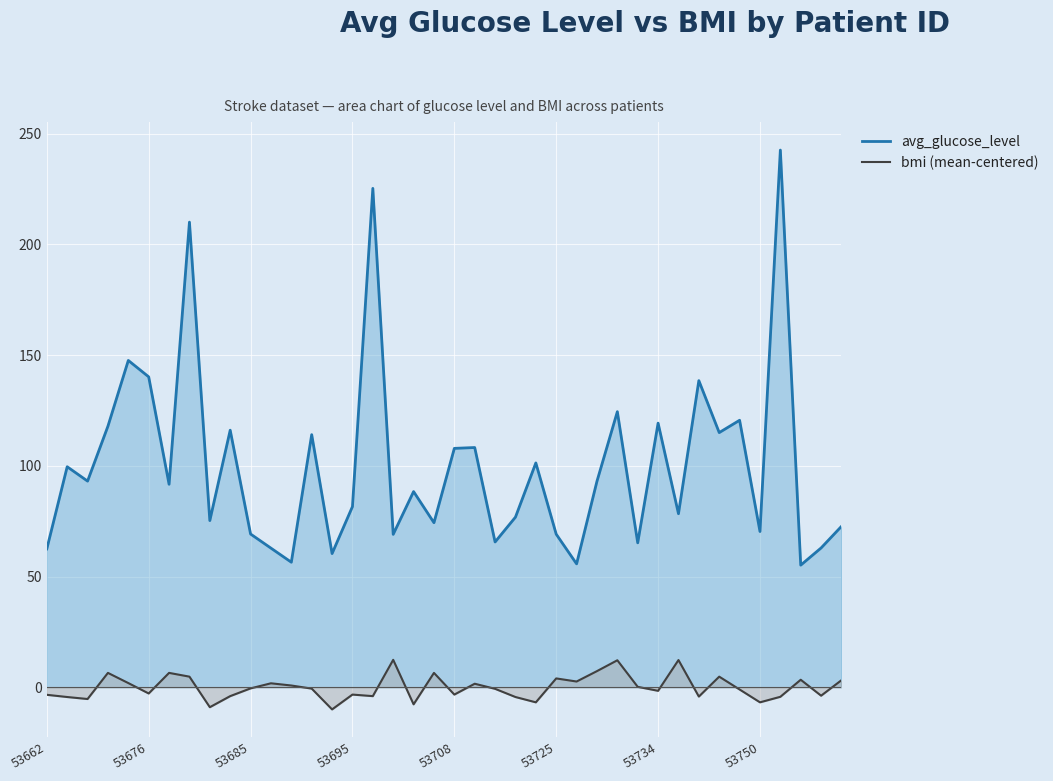

Rank the series by their average value, from lowest to highest.

bmi (mean-centered), avg_glucose_level